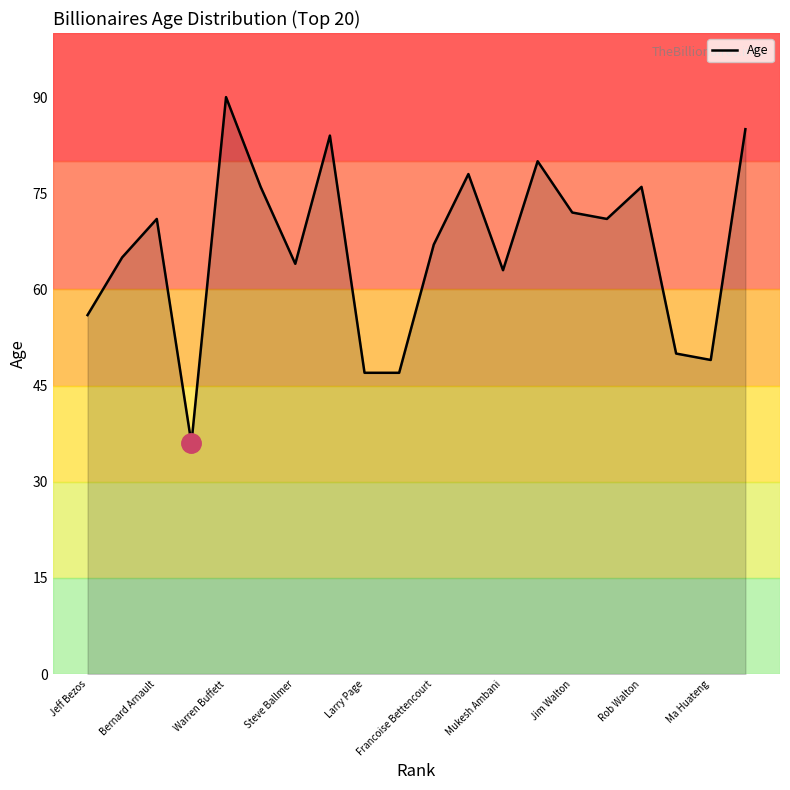

How many values are below 71?

10